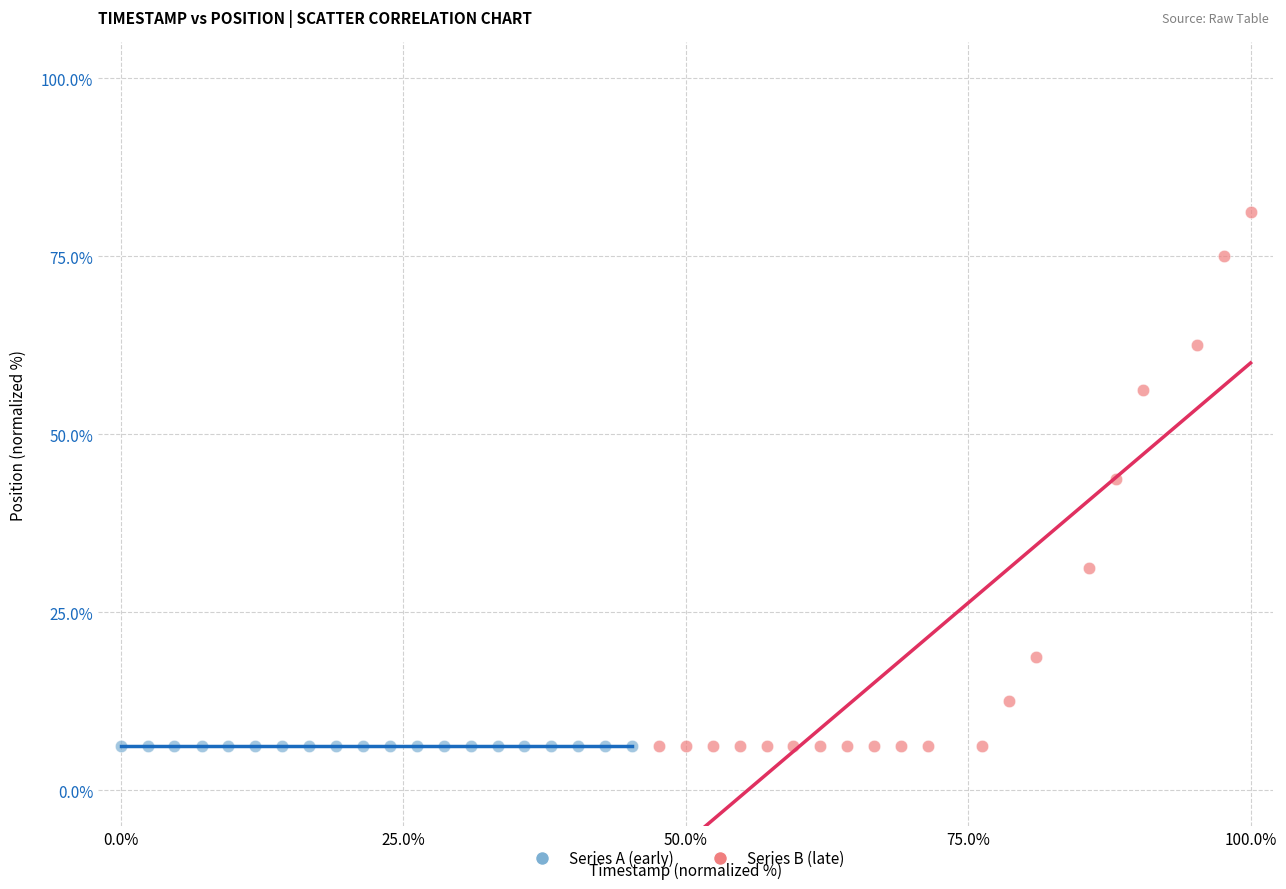

What are all the series names shown in the legend?

Series A (early), Series B (late)